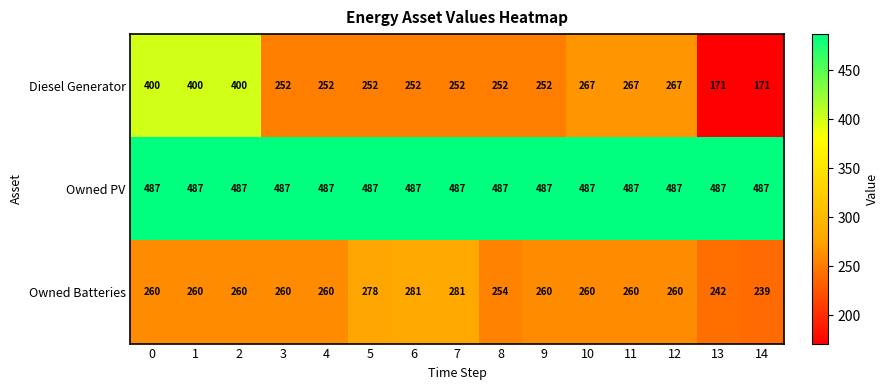

Which series has the largest range (max minus min)?

Diesel Generator